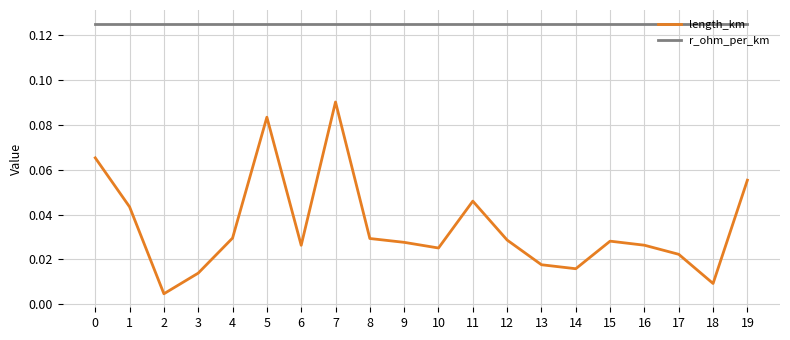

The r_ohm_per_km series shows 0.2 at 15. True or false?

False